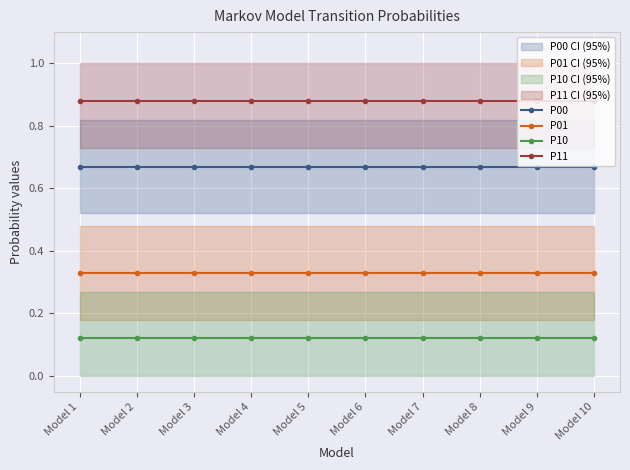

What is the value of the P11 point at the 9th from the left?

0.9